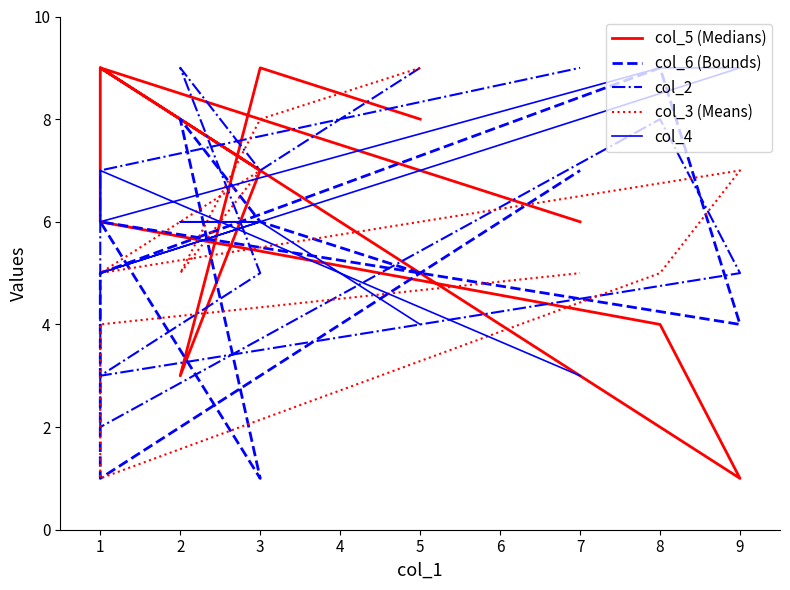

How many categories are shown in the chart?

10